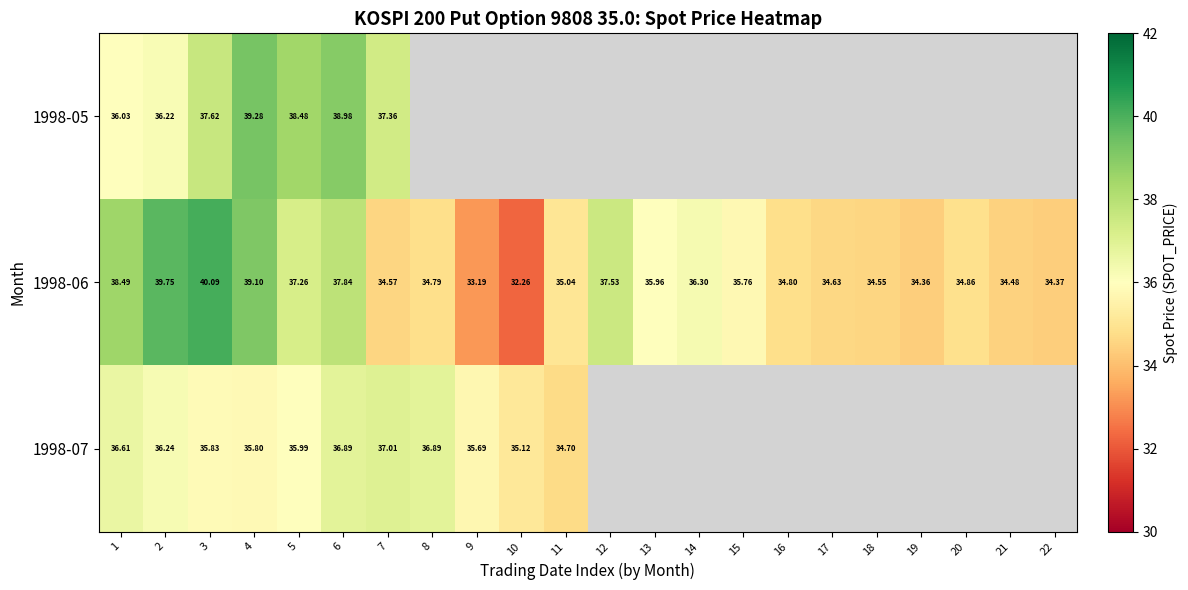

True or false: 1998-05 has a value of 18.5 at 5.

False